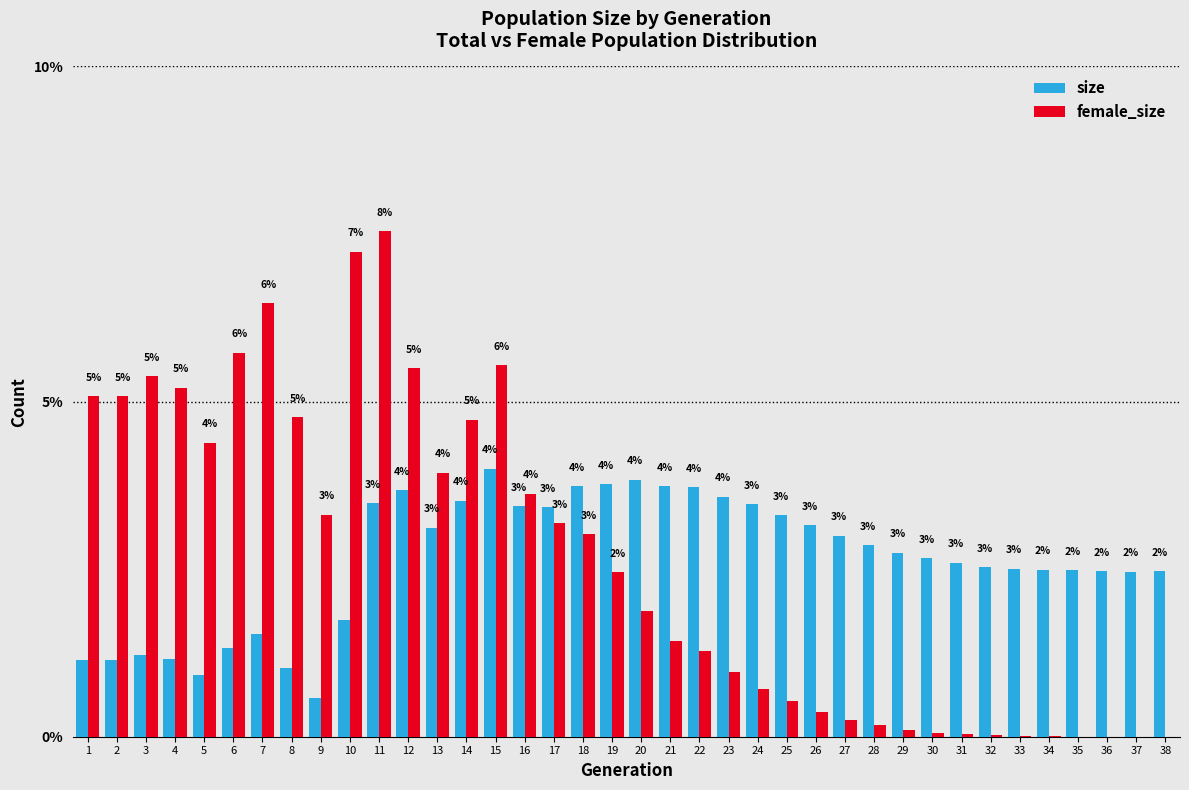

The value of size at 35 is 2.5. True or false?

True